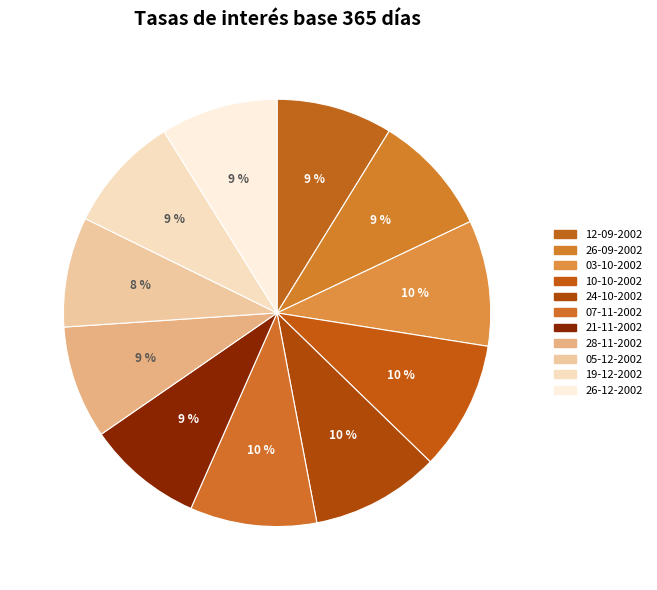

Does any single category account for the majority?

No